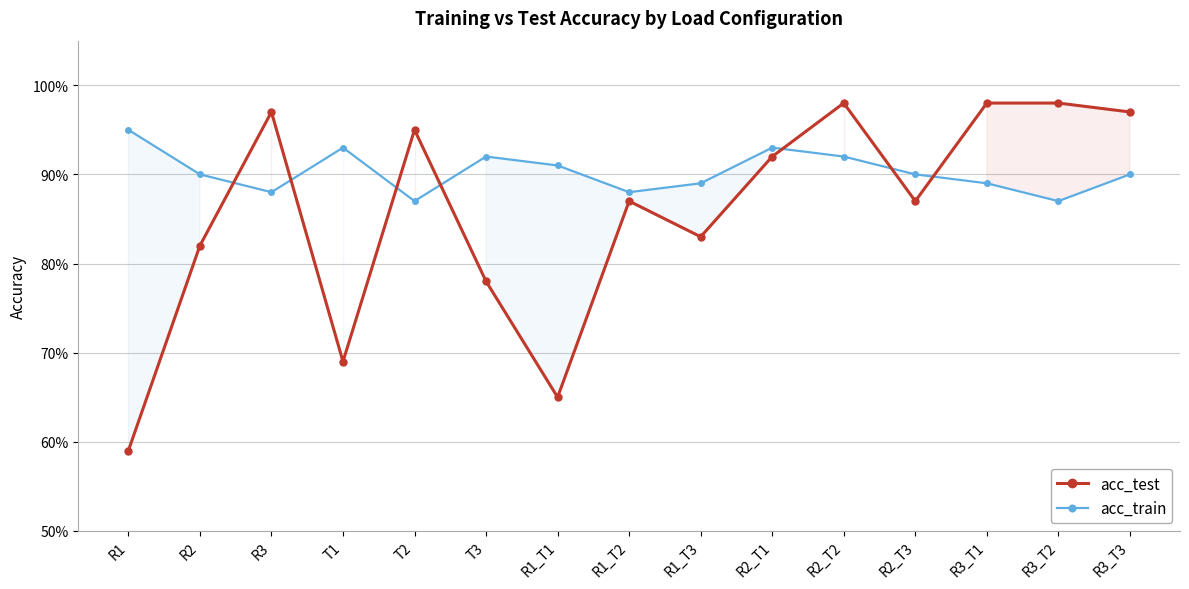

At how many categories does at least one series exceed 0?

15